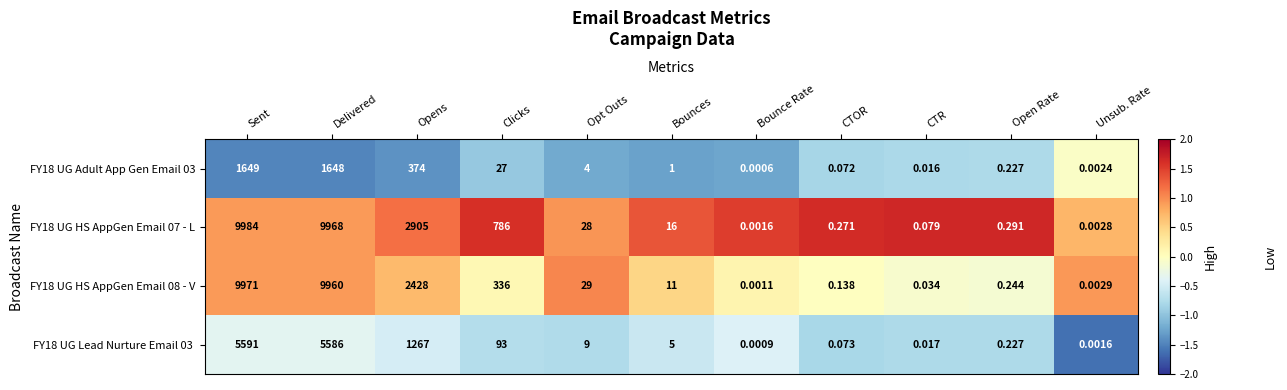

Which label corresponds to the largest value in the chart?

Sent